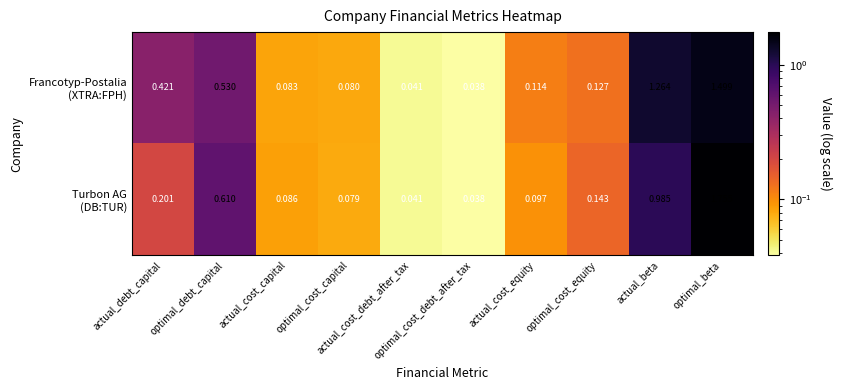

Count the number of categories in the chart.

10